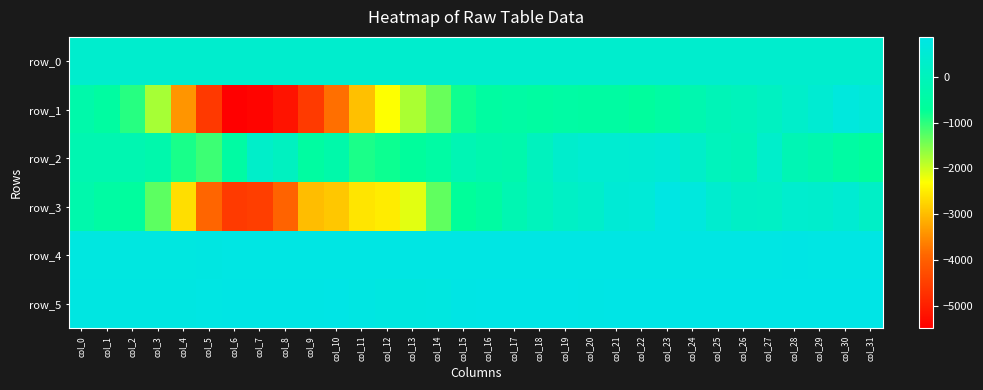

Reading left to right, transcribe all the data shown in this chart.

row_0: col_0=362.4	col_1=362.5	col_2=362.5	col_3=362.6	col_4=362.6	col_5=362.7	col_6=362.7	col_7=362.8	col_8=362.8	col_9=362.9	col_10=362.9	col_11=363.0	col_12=363.1	col_13=363.1	col_14=363.1	col_15=363.2	col_16=363.2	col_17=363.3	col_18=363.3	col_19=363.4	col_20=363.5	col_21=363.5	col_22=363.5	col_23=363.6	col_24=363.6	col_25=363.7	col_26=363.7	col_27=363.8	col_28=363.8	col_29=363.8	col_30=363.9	col_31=363.9
row_1: col_0=-361.0	col_1=-548.0	col_2=-965.0	col_3=-1761.0	col_4=-3409.0	col_5=-4592.0	col_6=-5495.0	col_7=-5416.0	col_8=-5179.0	col_9=-4575.0	col_10=-3803.0	col_11=-2969.0	col_12=-2302.0	col_13=-1778.0	col_14=-1376.0	col_15=-808.0	col_16=-551.0	col_17=-480.0	col_18=-542.0	col_19=-485.0	col_20=-524.0	col_21=-528.0	col_22=-635.0	col_23=-491.0	col_24=-256.0	col_25=-98.0	col_26=-11.0	col_27=118.0	col_28=303.0	col_29=466.0	col_30=687.0	col_31=608.0
row_2: col_0=-219.0	col_1=-220.0	col_2=-223.0	col_3=-334.0	col_4=-881.0	col_5=-1094.0	col_6=-520.0	col_7=284.0	col_8=97.0	col_9=-547.0	col_10=-370.0	col_11=-890.0	col_12=-796.0	col_13=-658.0	col_14=-472.0	col_15=-155.0	col_16=-279.0	col_17=-329.0	col_18=58.0	col_19=345.0	col_20=441.0	col_21=459.0	col_22=470.0	col_23=529.0	col_24=292.0	col_25=20.0	col_26=-62.0	col_27=314.0	col_28=-137.0	col_29=-275.0	col_30=-505.0	col_31=-655.0
row_3: col_0=-313.0	col_1=-501.0	col_2=-598.0	col_3=-1295.0	col_4=-2651.0	col_5=-3915.0	col_6=-4581.0	col_7=-4521.0	col_8=-3931.0	col_9=-2985.0	col_10=-2889.0	col_11=-2576.0	col_12=-2499.0	col_13=-2131.0	col_14=-1329.0	col_15=-700.0	col_16=-522.0	col_17=-193.0	col_18=18.0	col_19=198.0	col_20=308.0	col_21=541.0	col_22=585.0	col_23=814.0	col_24=692.0	col_25=415.0	col_26=225.0	col_27=193.0	col_28=389.0	col_29=356.0	col_30=469.0	col_31=235.0
row_4: col_0=768.0	col_1=769.0	col_2=768.0	col_3=768.0	col_4=770.0	col_5=780.0	col_6=819.0	col_7=818.0	col_8=819.0	col_9=819.0	col_10=824.0	col_11=821.0	col_12=828.0	col_13=824.0	col_14=815.0	col_15=824.0	col_16=825.0	col_17=824.0	col_18=826.0	col_19=827.0	col_20=827.0	col_21=823.0	col_22=827.0	col_23=824.0	col_24=827.0	col_25=829.0	col_26=831.0	col_27=830.0	col_28=834.0	col_29=829.0	col_30=831.0	col_31=832.0
row_5: col_0=787.0	col_1=788.0	col_2=783.0	col_3=783.0	col_4=788.0	col_5=811.0	col_6=847.0	col_7=852.0	col_8=855.0	col_9=857.0	col_10=859.0	col_11=798.0	col_12=760.0	col_13=744.0	col_14=759.0	col_15=842.0	col_16=863.0	col_17=867.0	col_18=868.0	col_19=868.0	col_20=858.0	col_21=862.0	col_22=861.0	col_23=867.0	col_24=869.0	col_25=869.0	col_26=868.0	col_27=871.0	col_28=867.0	col_29=867.0	col_30=869.0	col_31=871.0